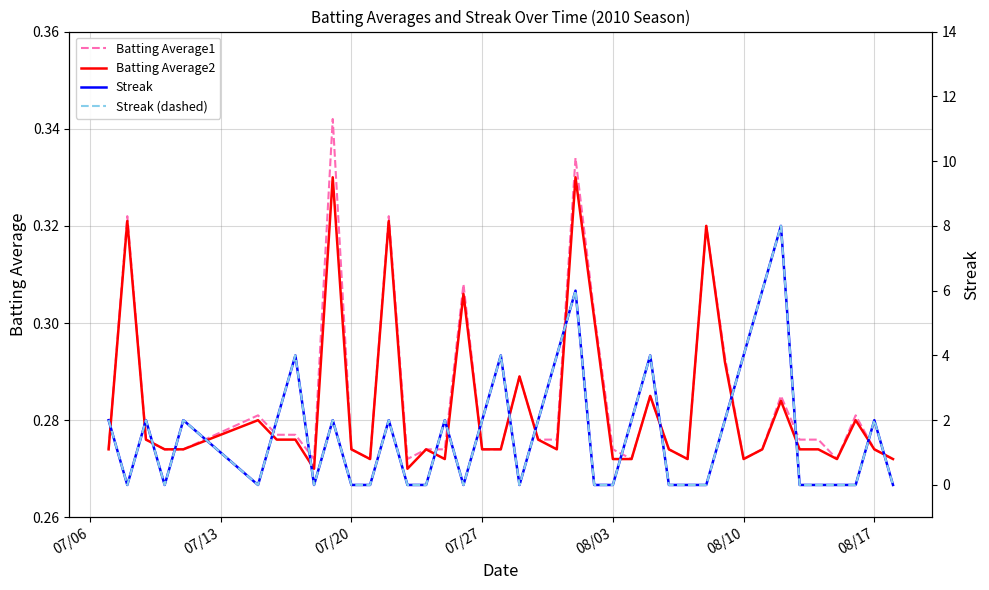

The value of Streak (dashed) at 08/17 is 3.0. True or false?

False